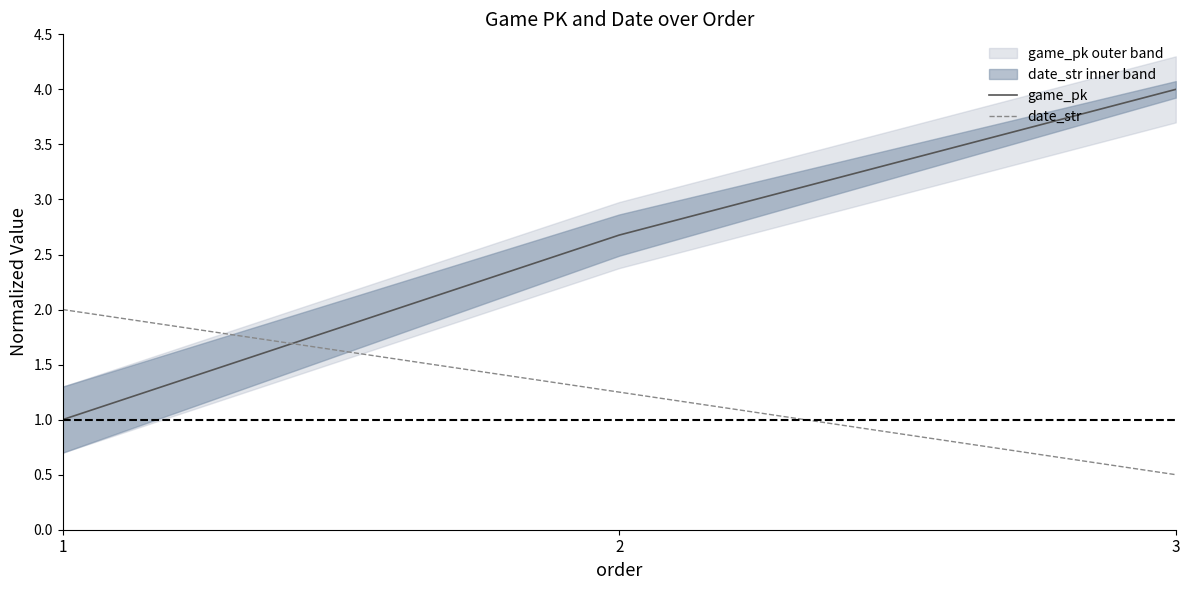

True or false: date_str has a value of 1.2 at 2.

True